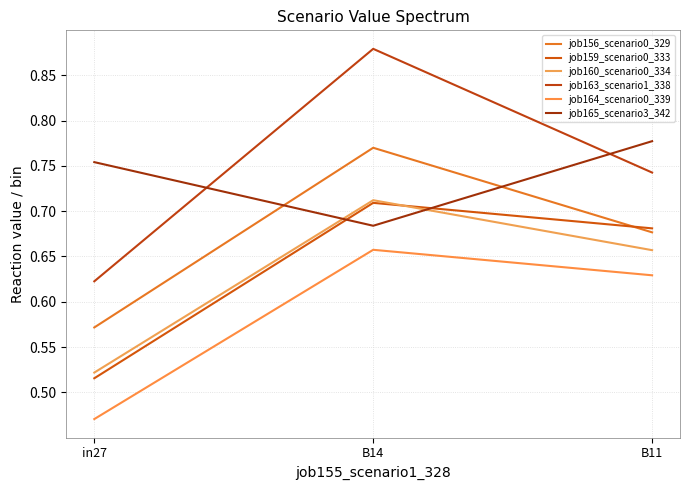

True or false: job156_scenario0_329 has a value of 0.8 at in27.

False